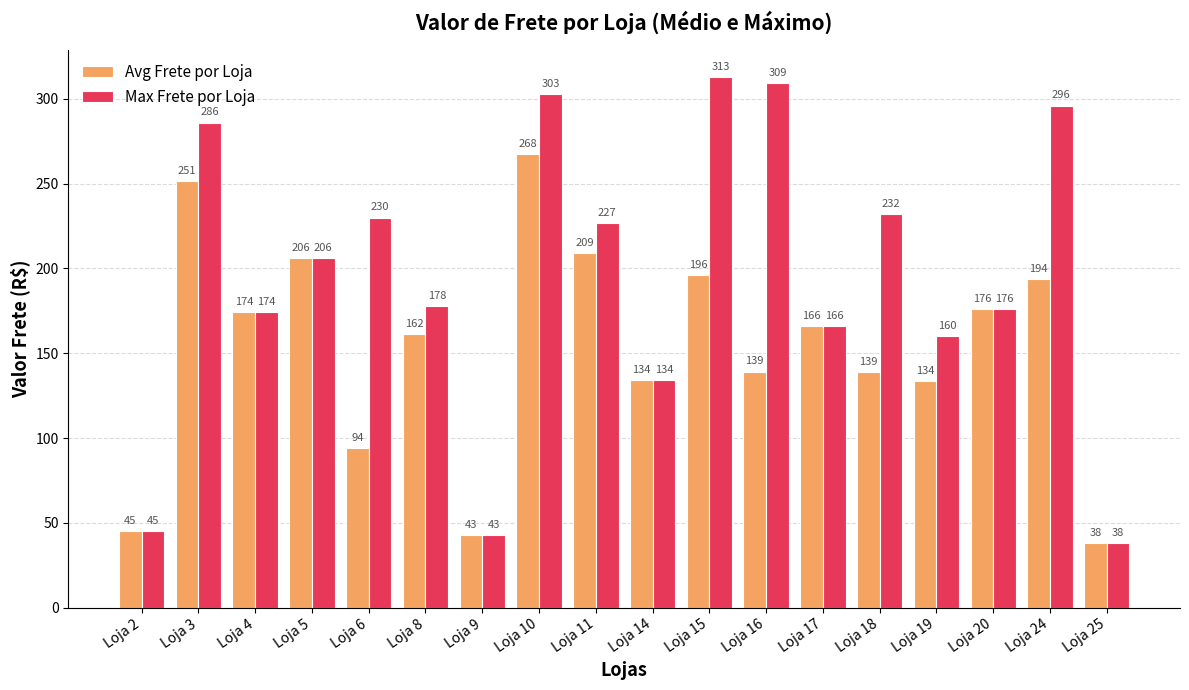

What is the smallest value displayed?

38.0